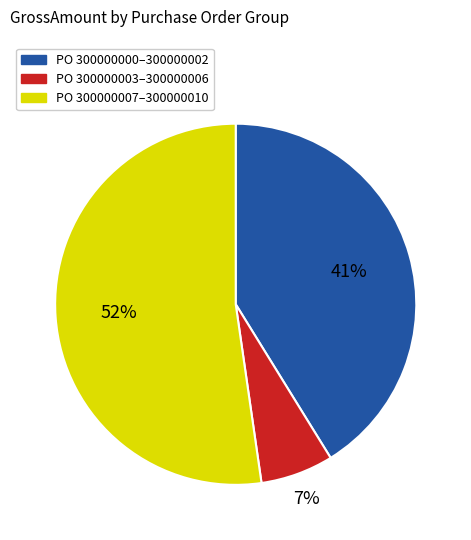

Is the sum of PO 300000000–300000002 and PO 300000007–300000010 greater than half?

Yes